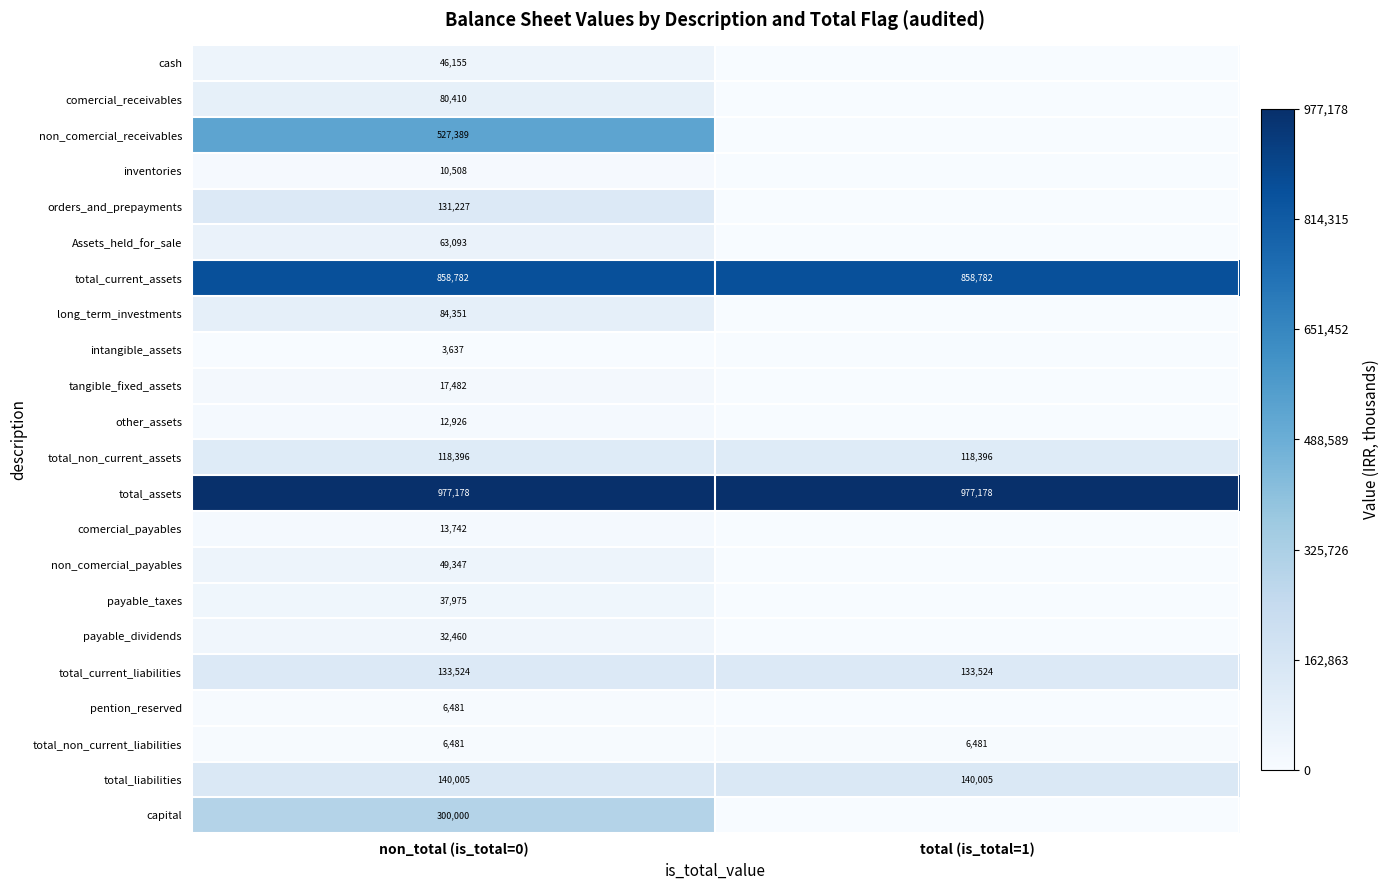

What is the difference between the highest and lowest values at non_total (is_total=0)?

973541